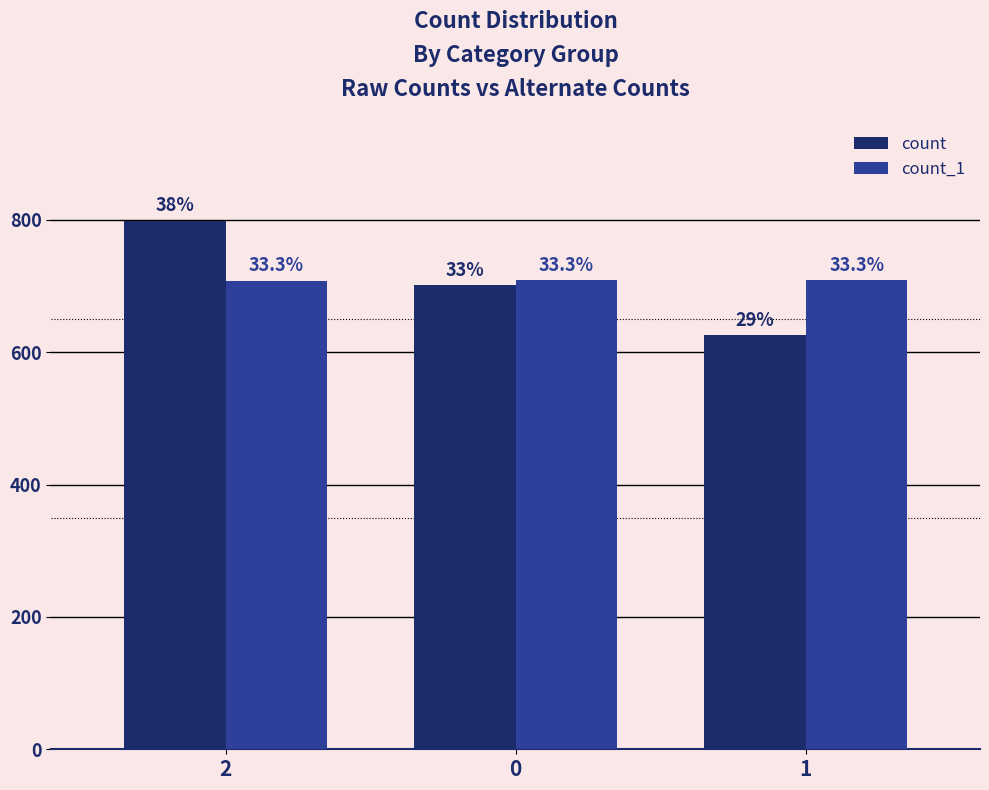

What is the average value of the count series?

709